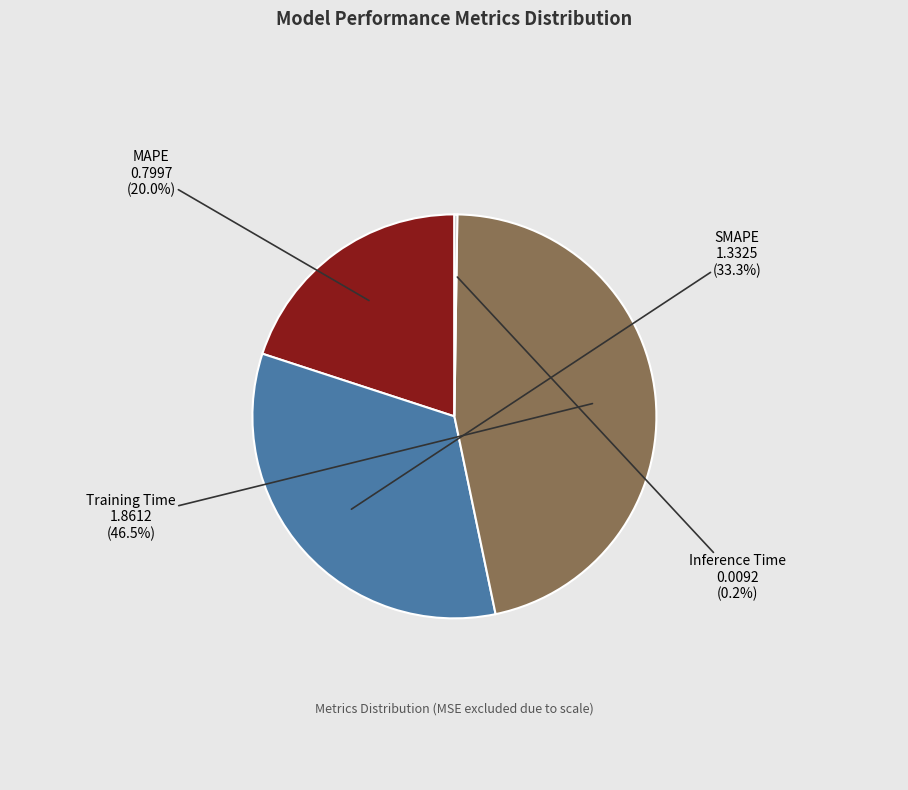

What is the total percentage of MAPE and Training Time?

66.5%